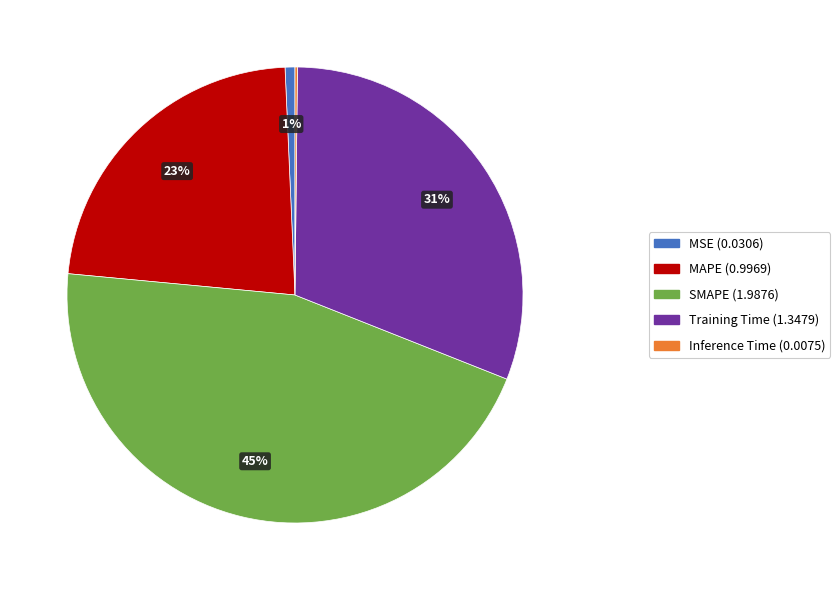

To the nearest percent, what is the combined percentage of MAPE and MSE?

24%